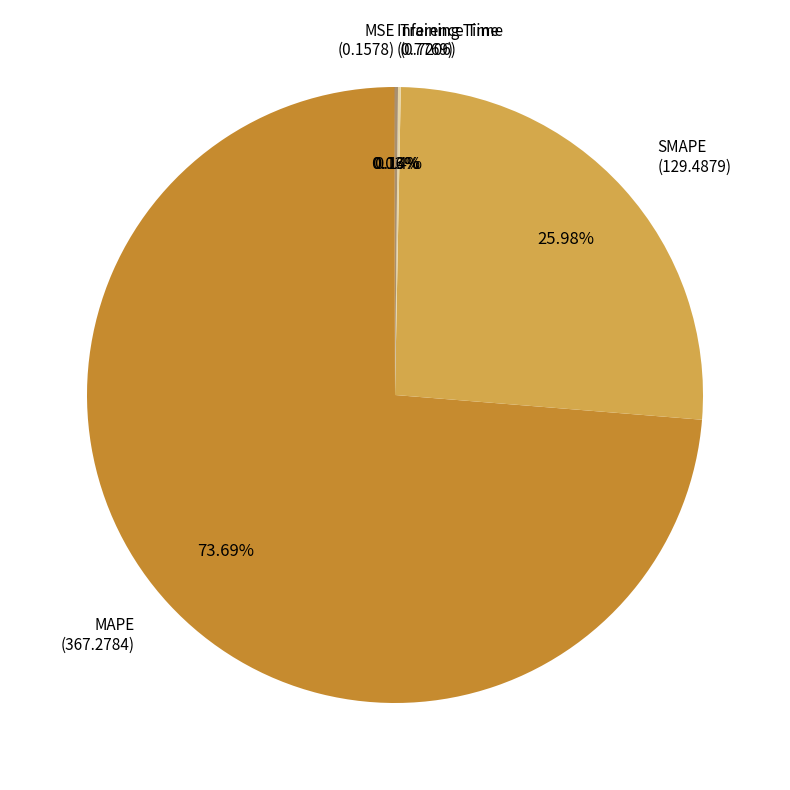

What is the largest slice in the pie chart?

MAPE